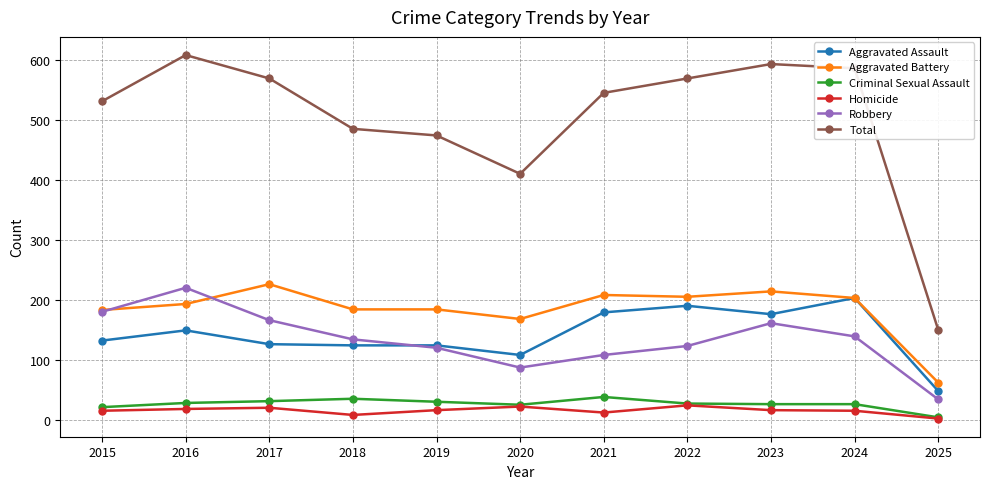

True or false: Aggravated Assault has more than 2 points higher than both neighbors.

True